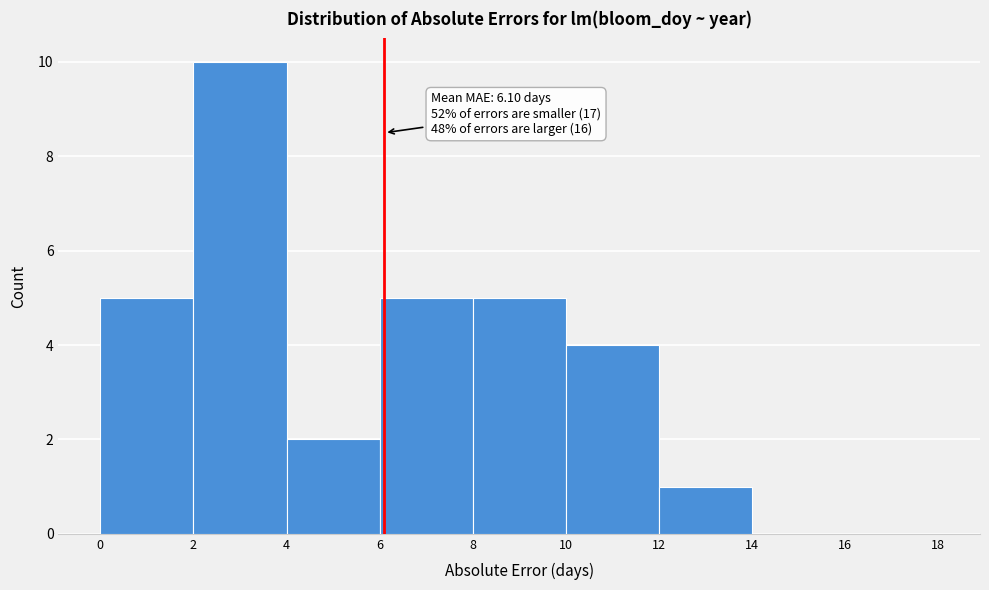

Which range on the x-axis has the tallest bar?

2 to 4